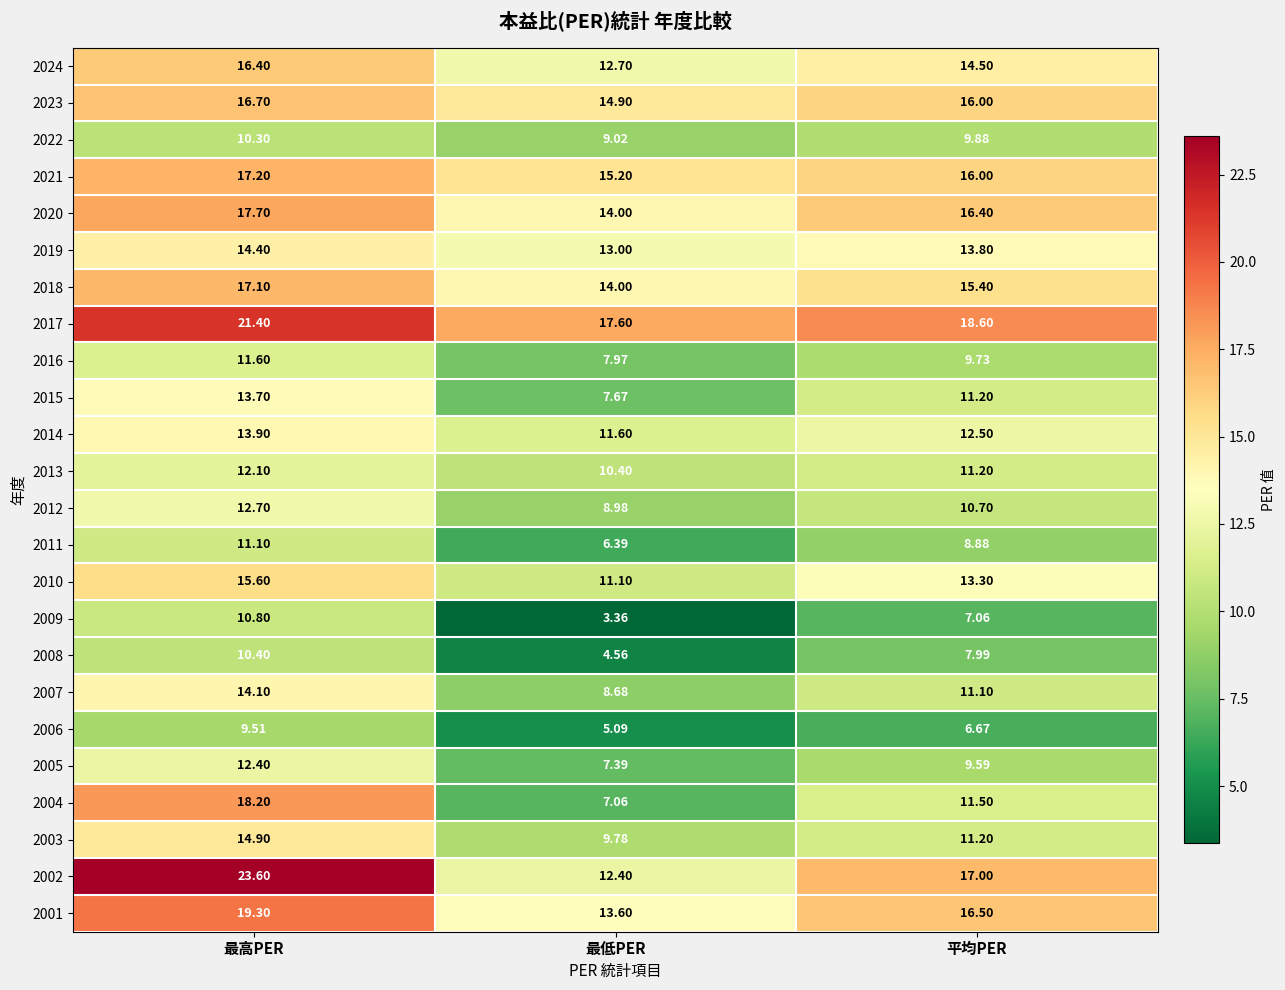

Where is 2010 nearest to the value 13?

平均PER